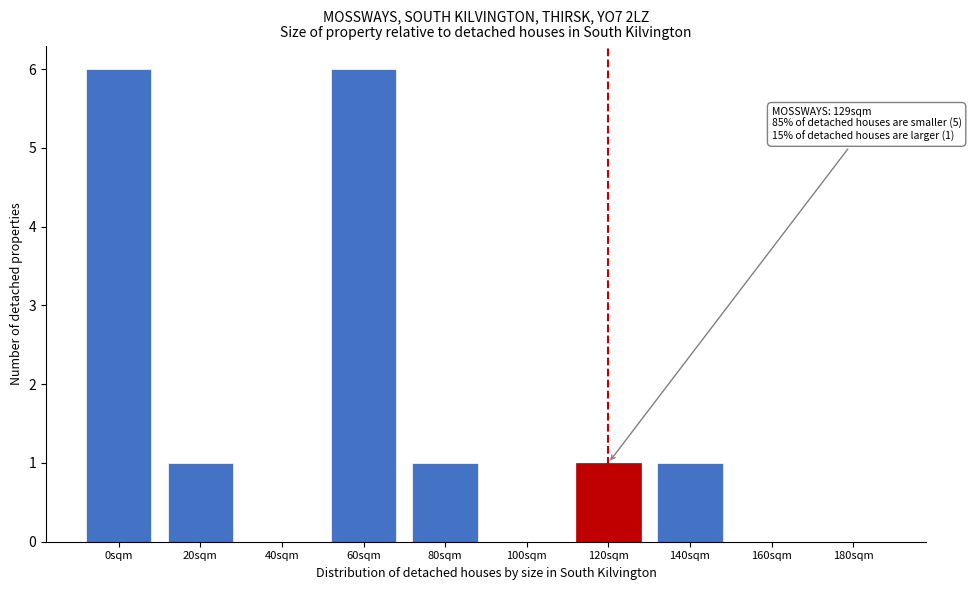

Reading right to left, transcribe all the data shown in this chart.

180sqm=0	160sqm=0	140sqm=1	120sqm=1	100sqm=0	80sqm=1	60sqm=6	40sqm=0	20sqm=1	0sqm=6